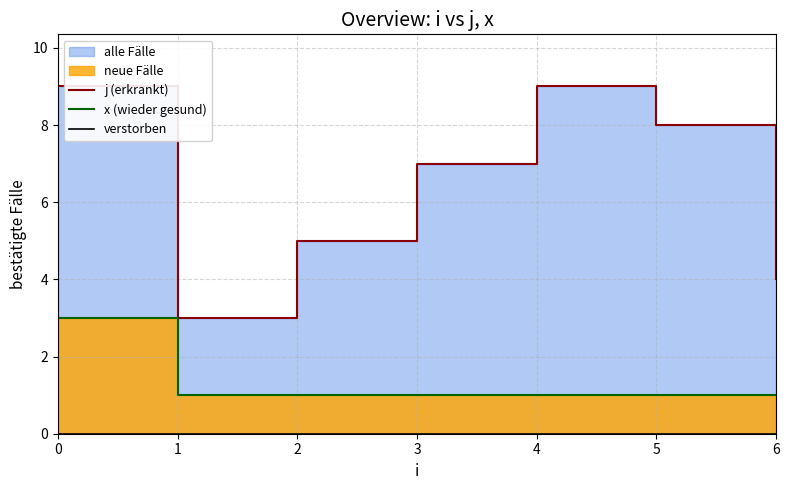

Does the chart have visible grid lines?

Yes